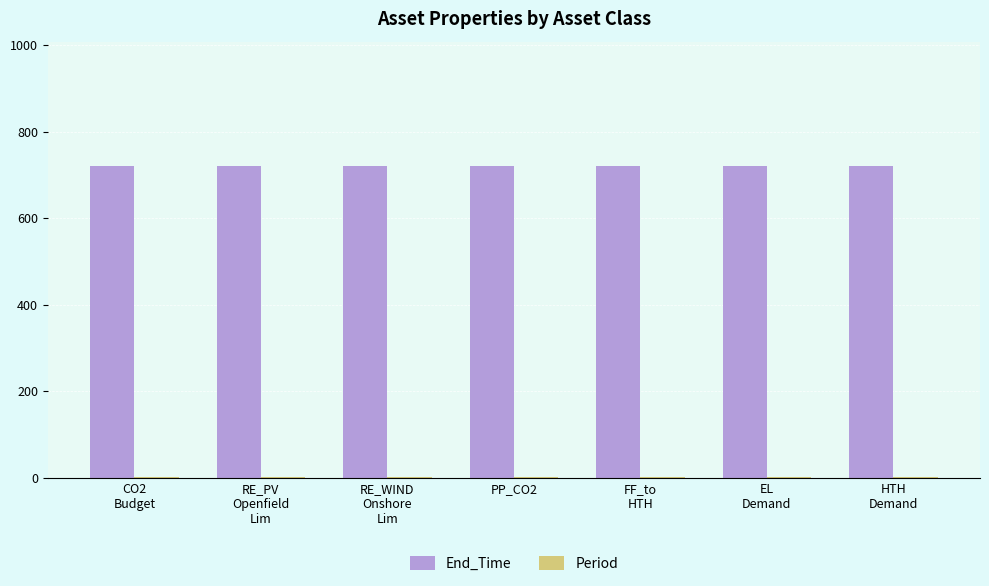

What is the maximum value shown in the chart?

720